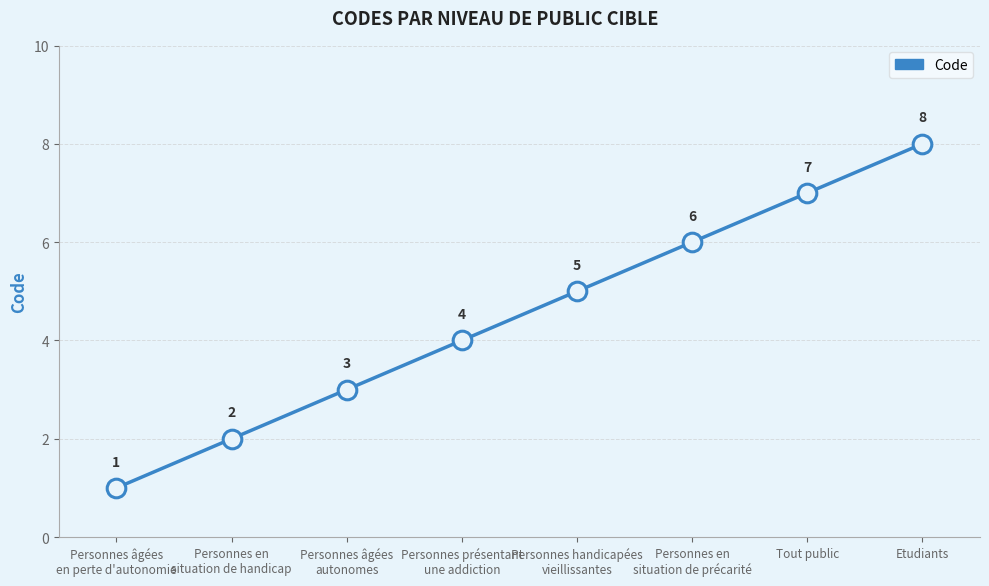

What is the change in value from Personnes âgées
en perte d'autonomie to Personnes en
situation de handicap?

+1